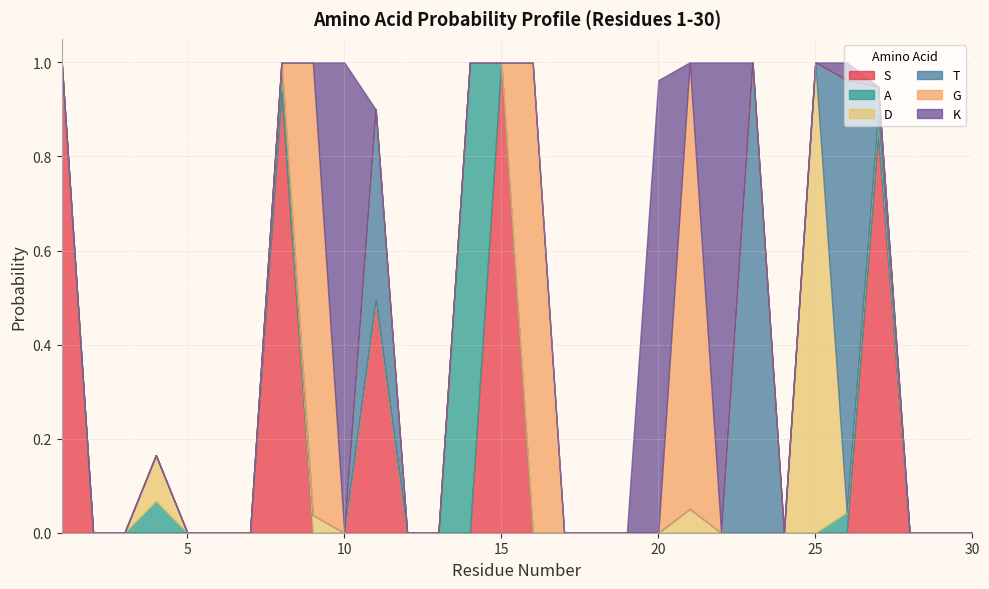

How many lines are shown in the chart?

6